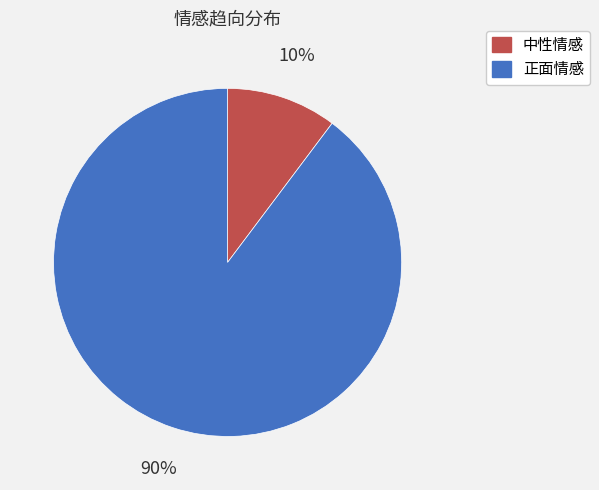

Is 正面情感 the majority of the pie?

Yes